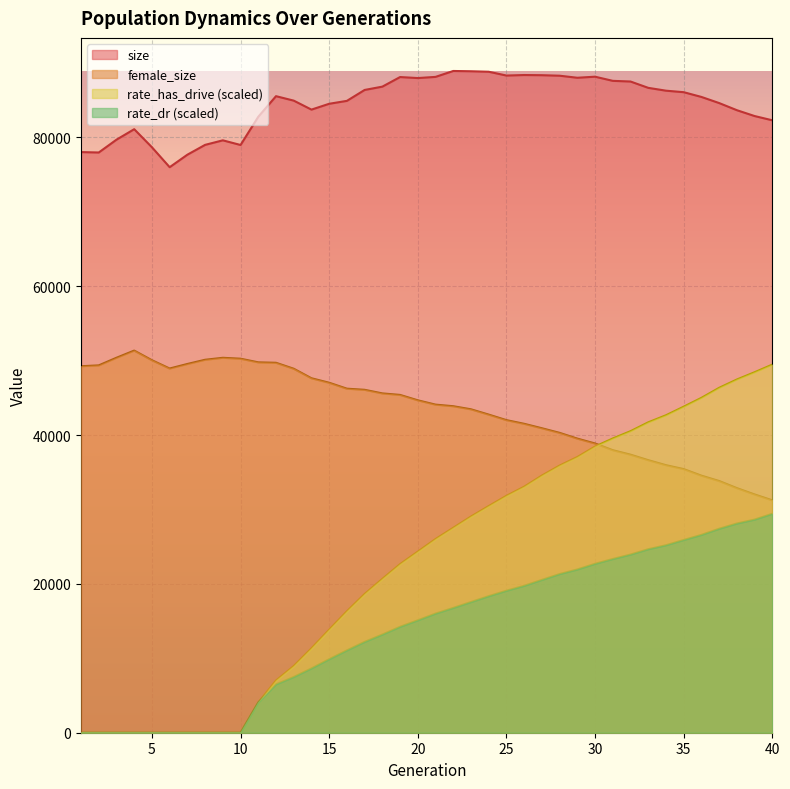

Which series has the largest total across all categories?

size